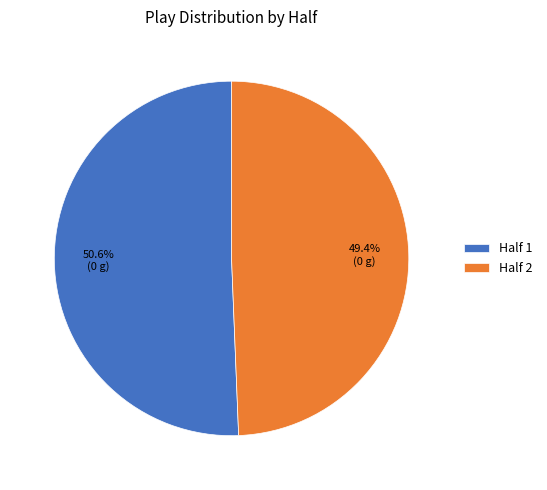

True or false: Half 2 accounts for 49% of the total.

True